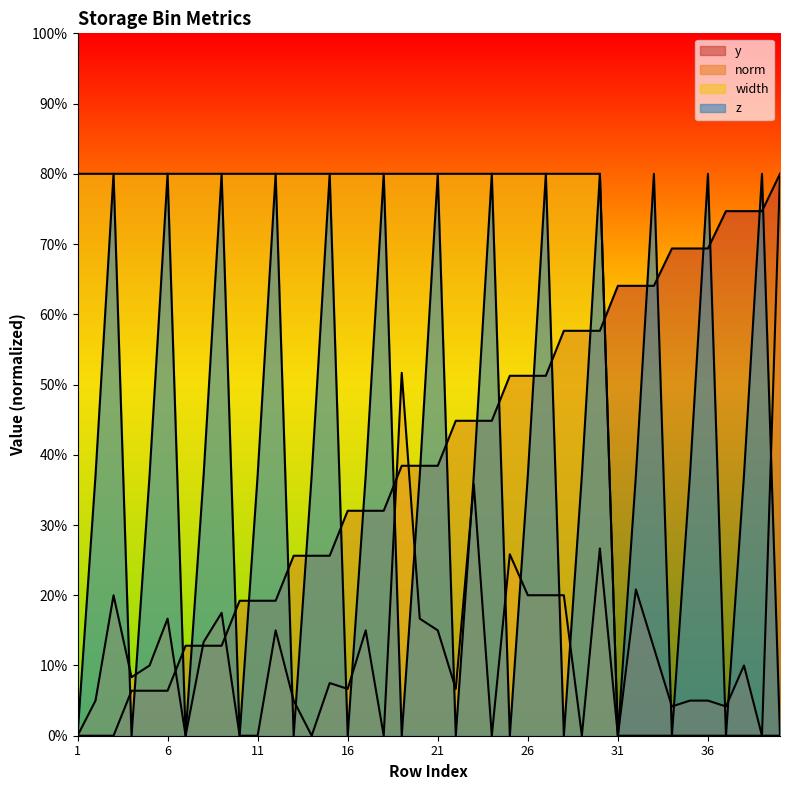

What is the difference between the z values at 5 and 33?

42.9